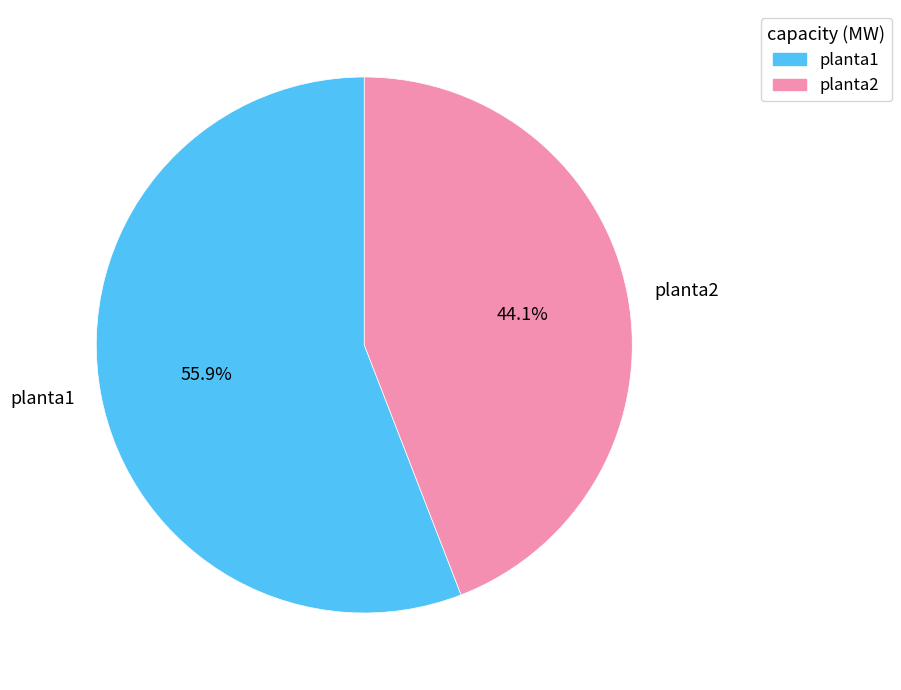

True or false: planta2 accounts for 44% of the total.

True